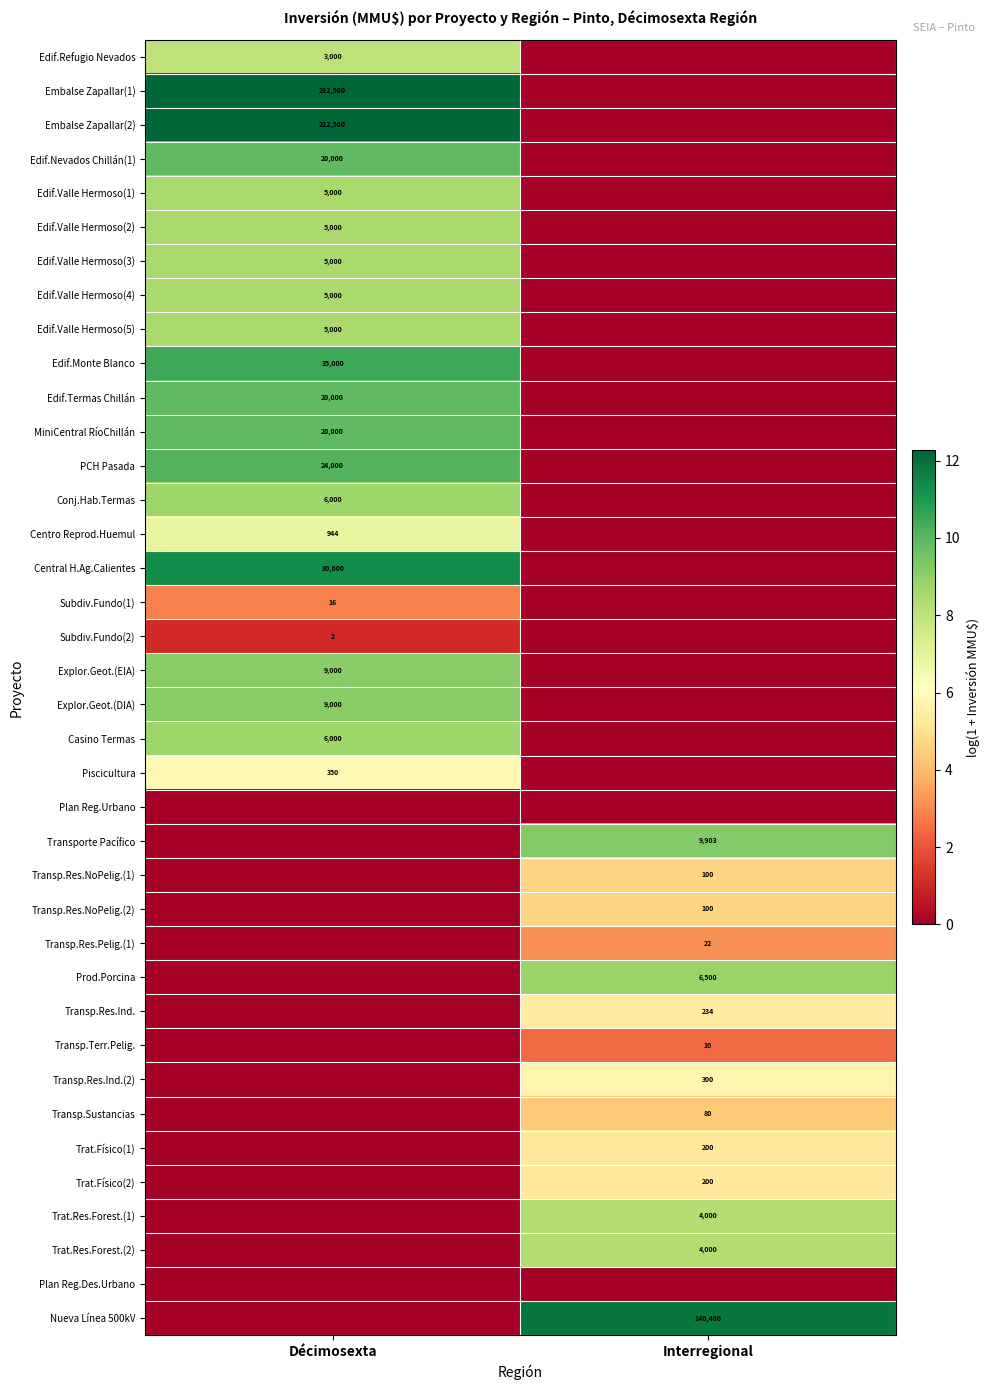

Is the value of Edif.Valle Hermoso(1) at Décimosexta greater than the value of Transp.Res.Pelig.(1) at Interregional?

Yes